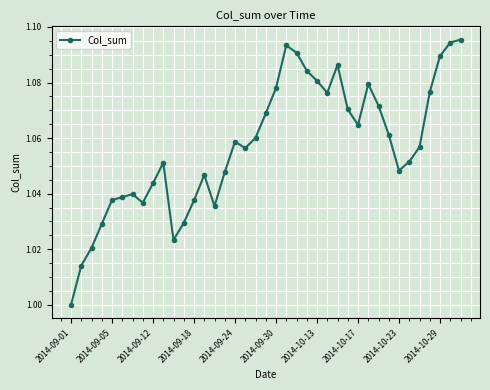

True or false: there are more than 0 points higher than both neighbors.

True